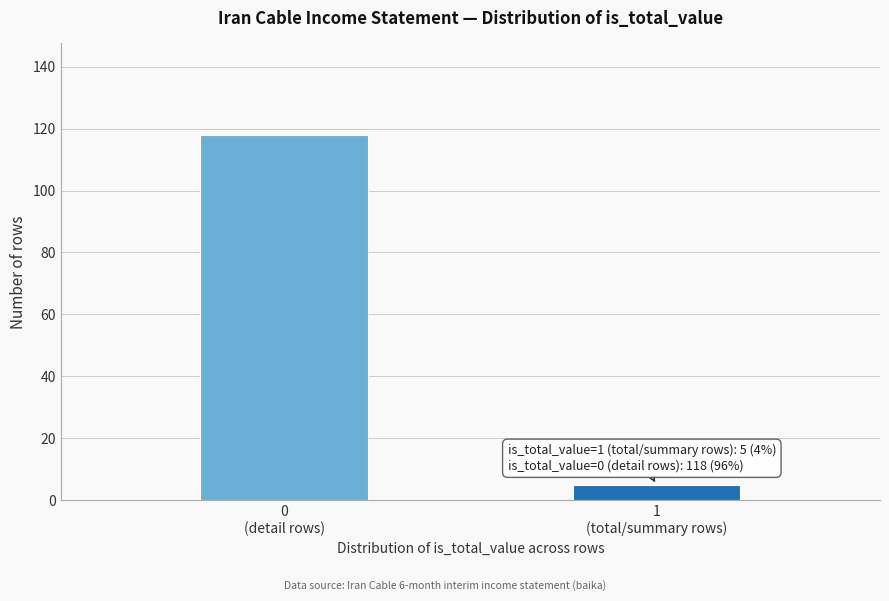

What is the smallest value displayed?

5